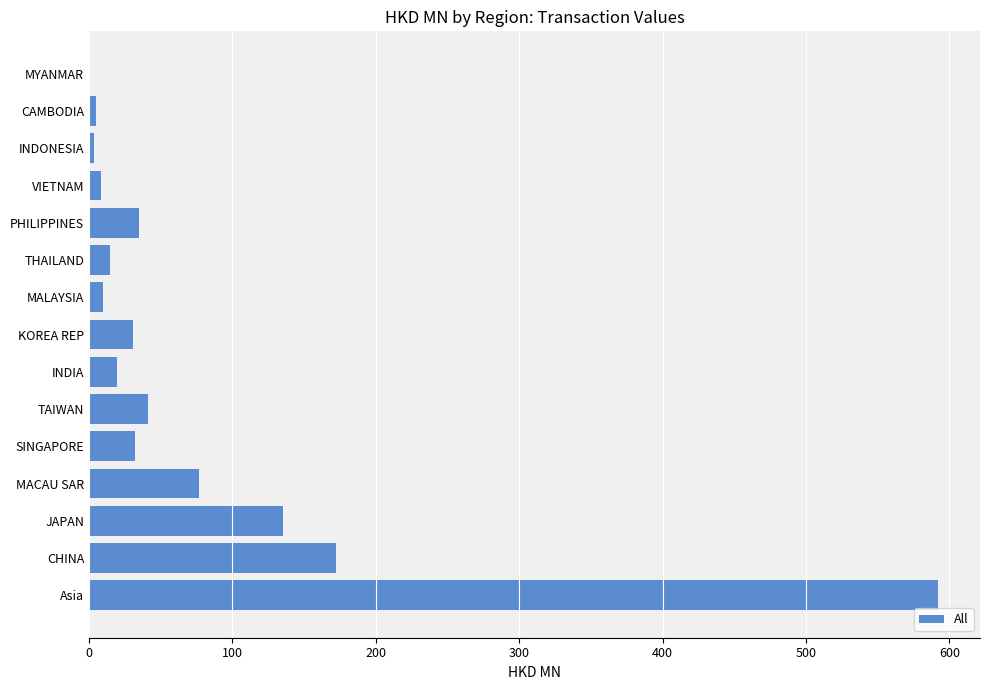

Is it true that the value at Asia is 591.8?

True